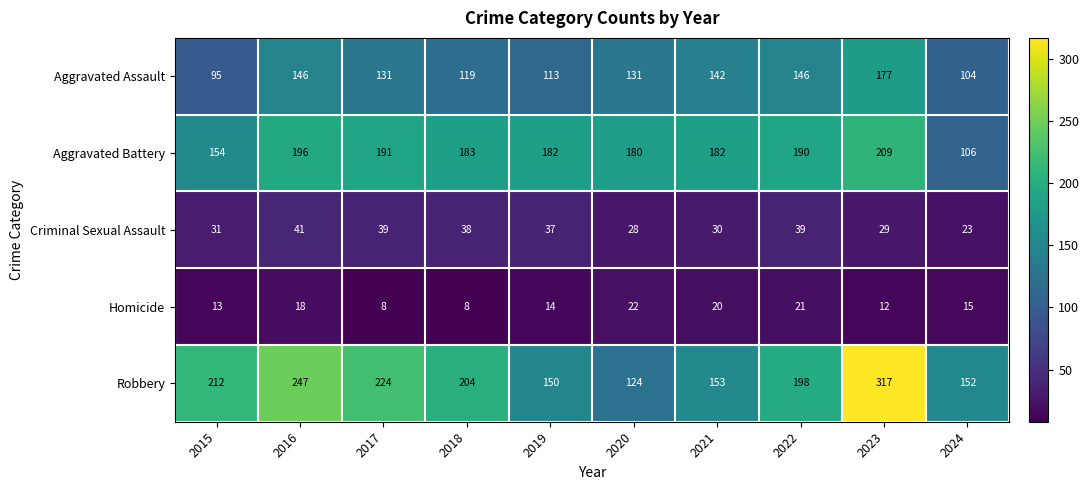

At how many categories does at least one series exceed 133?

10